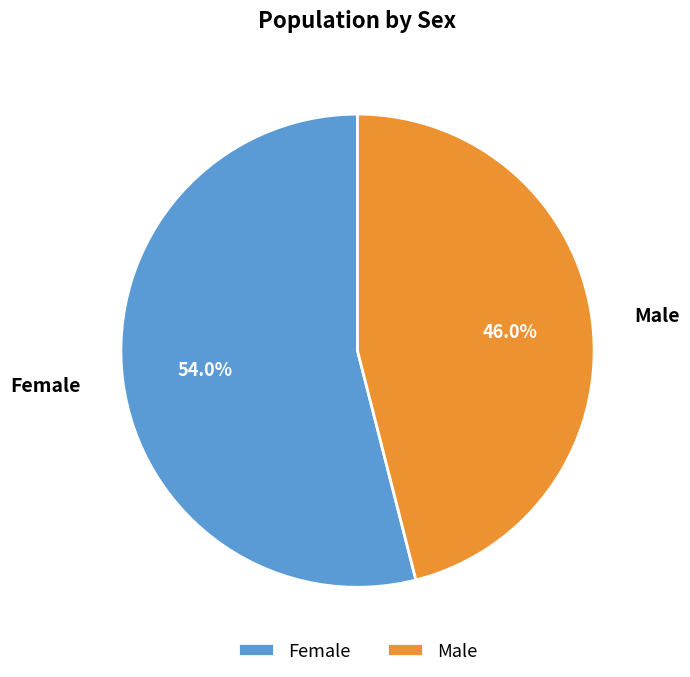

To the nearest percent, what percentage of the pie is Male?

46%